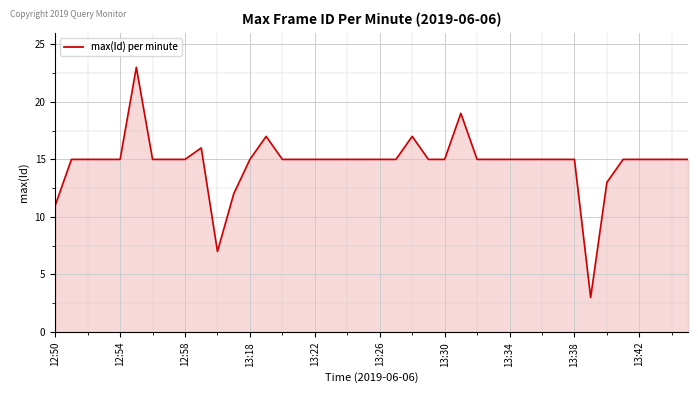

What is the greatest value displayed?

23